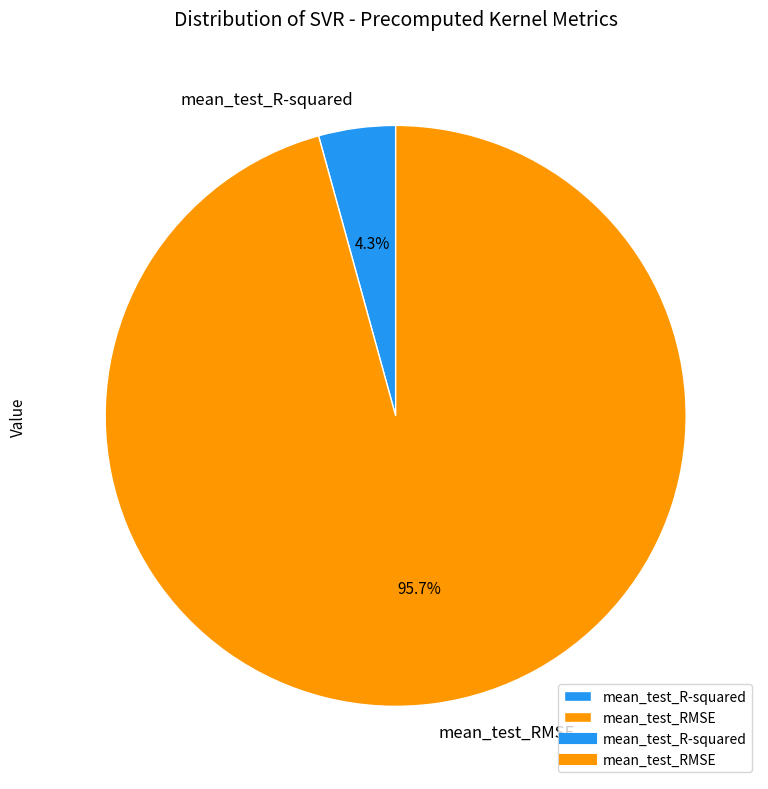

To the nearest percent, what is the difference between the mean_test_R-squared and mean_test_RMSE slice percentages?

91%